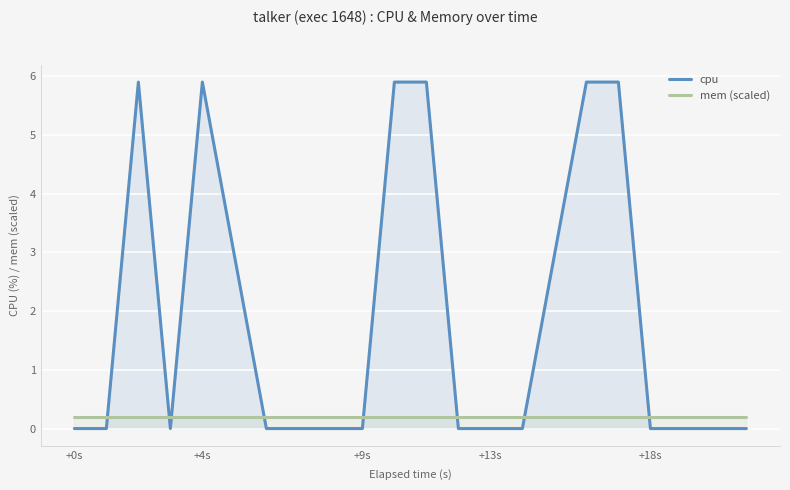

How many times do cpu and mem (scaled) cross each other?

8